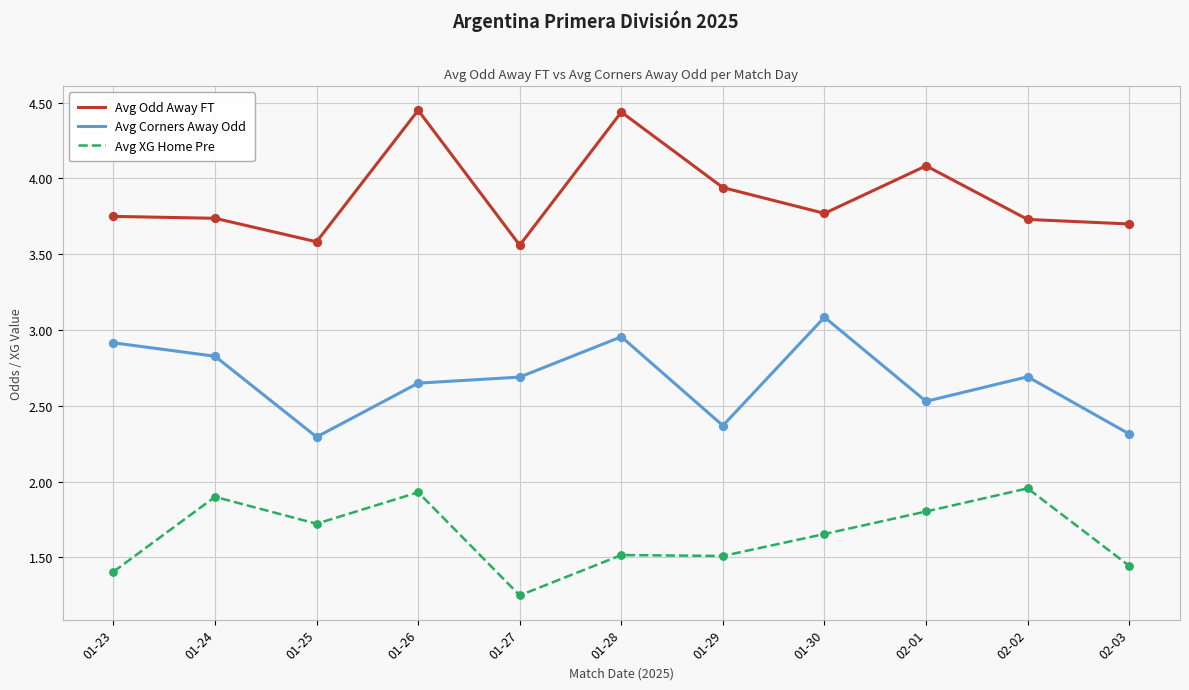

Is the value of Avg XG Home Pre at 01-30 greater than the value of Avg Odd Away FT at 01-26?

No